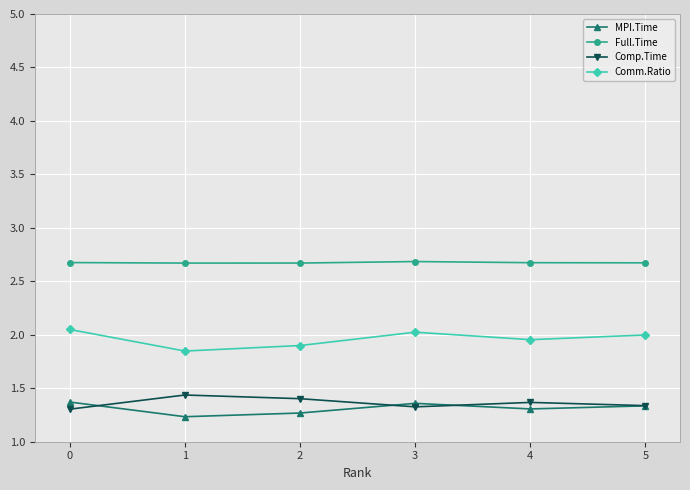

True or false: Comm.Ratio and MPI.Time intersect in this chart.

False